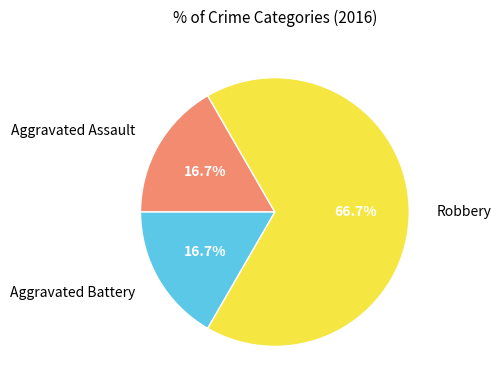

To the nearest percent, what is the difference between the largest and smallest slice percentages?

50%